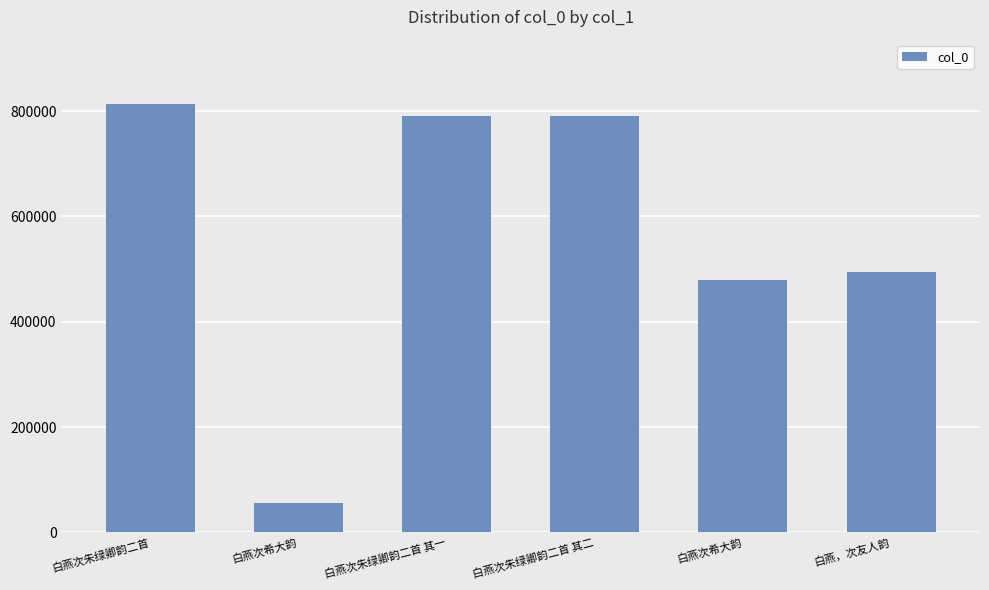

How many bars are there in total?

6